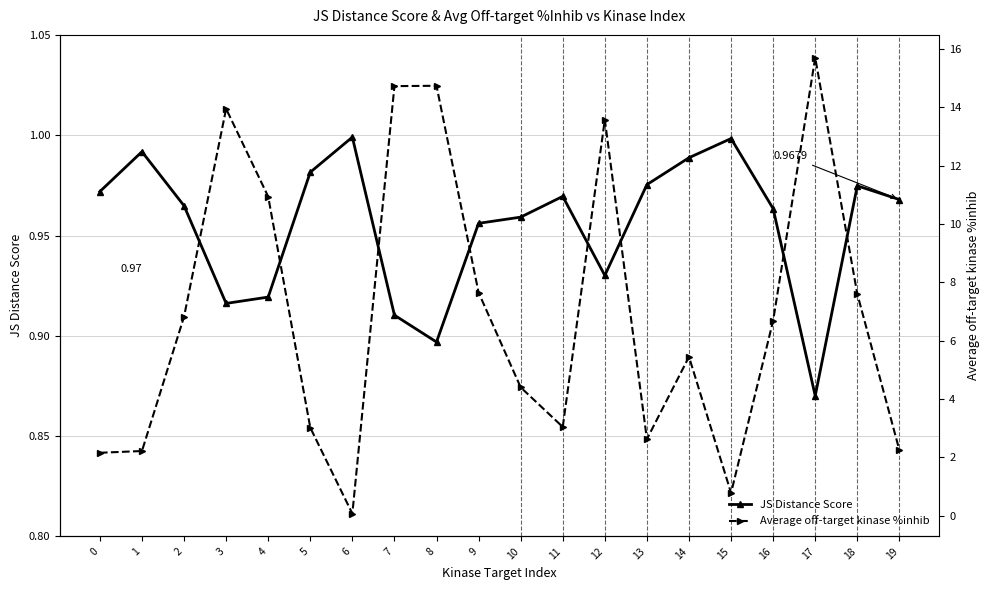

Count the number of categories in the chart.

20